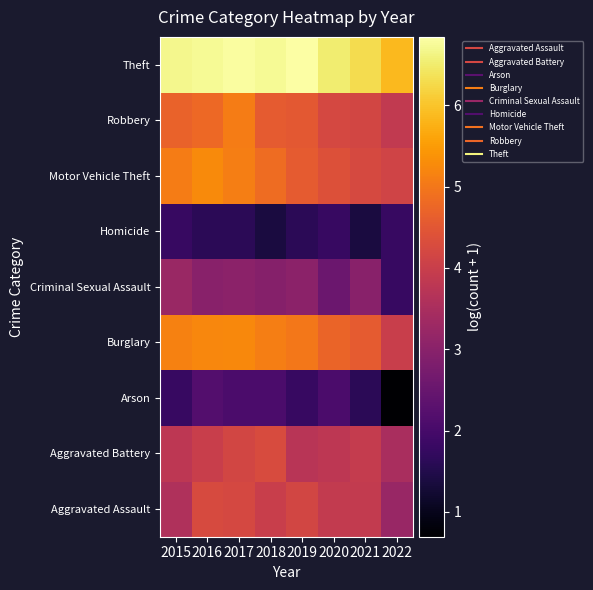

At which category does the chart reach its peak across all series?

2019